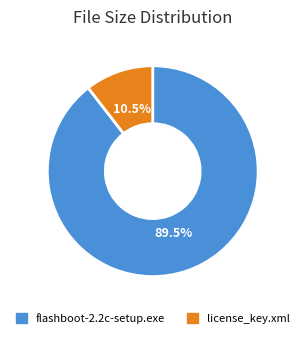

Is there any slice that represents more than half of the pie?

Yes